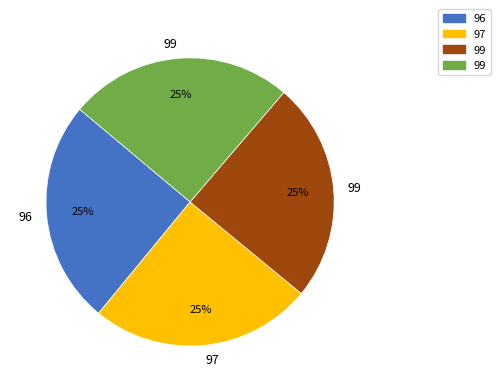

To the nearest percent, what is the average slice percentage?

25%